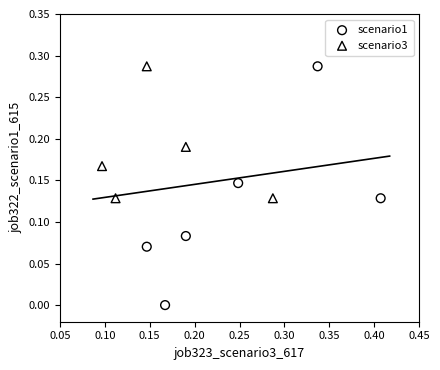

Which series has the largest Y range (max minus min)?

scenario1